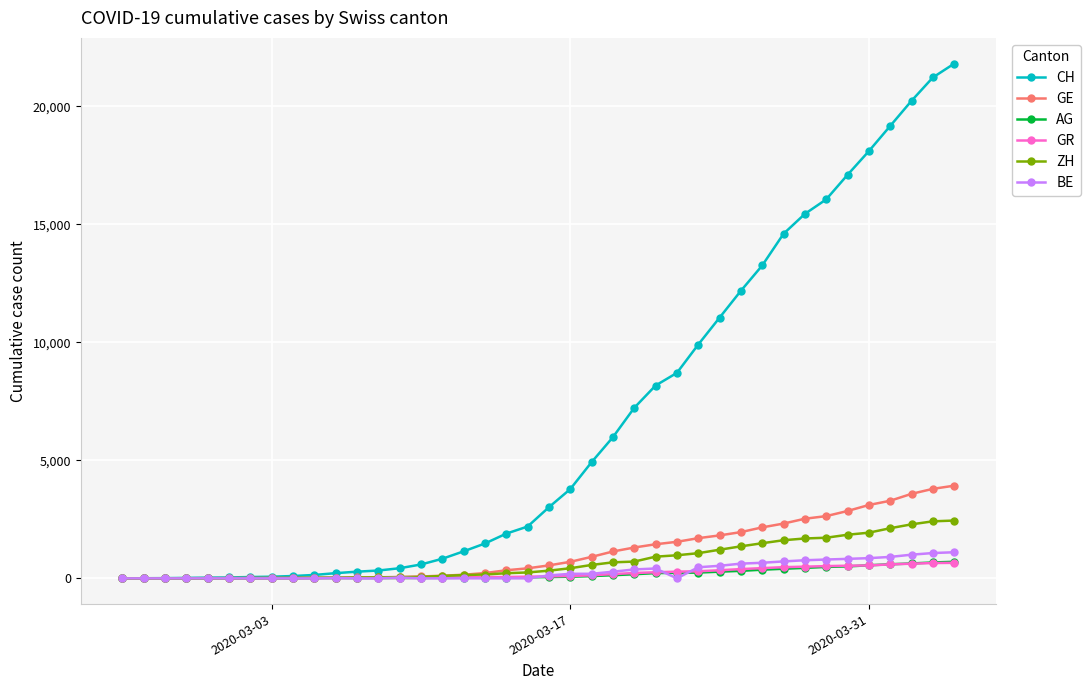

Which series has the largest range (max minus min)?

CH